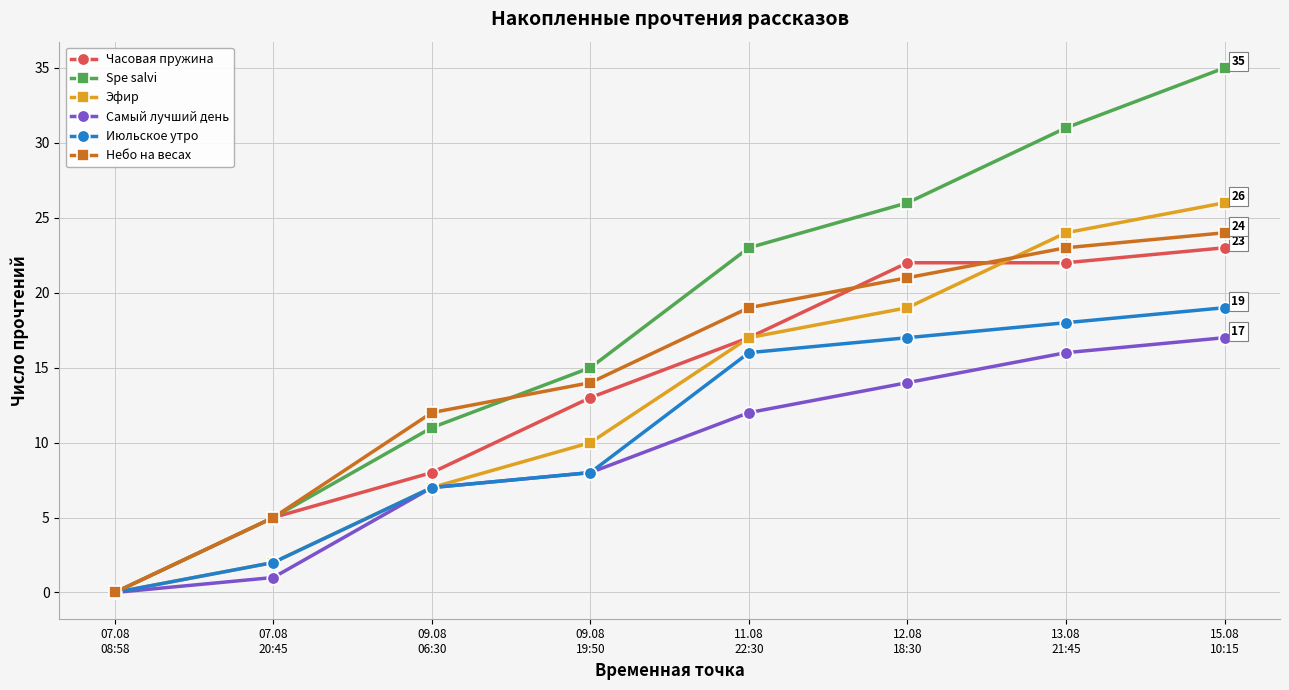

What are all the series names shown in the legend?

Часовая пружина, Spe salvi, Эфир, Самый лучший день, Июльское утро, Небо на весах